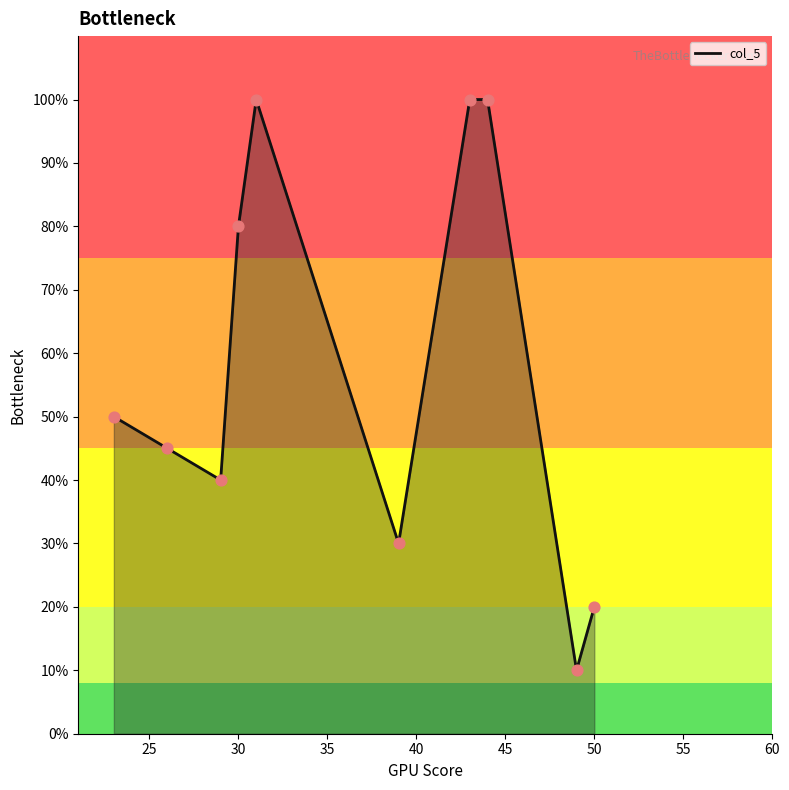

What is the smallest value displayed?

10